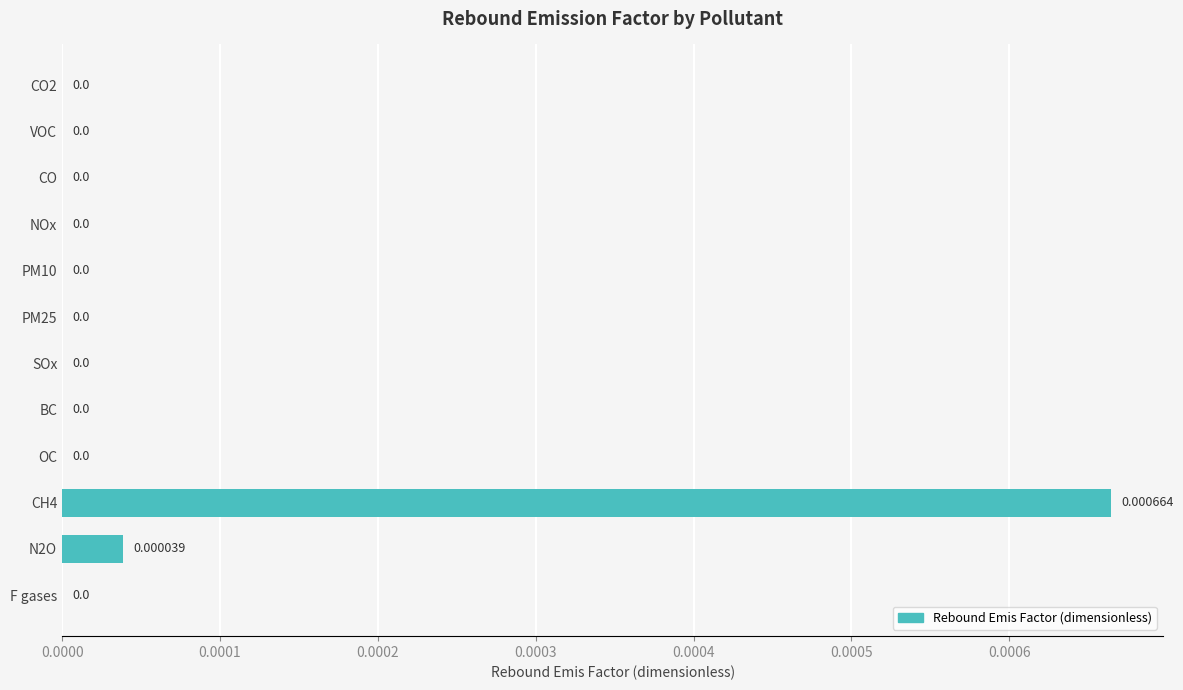

How many series are shown in this chart?

1